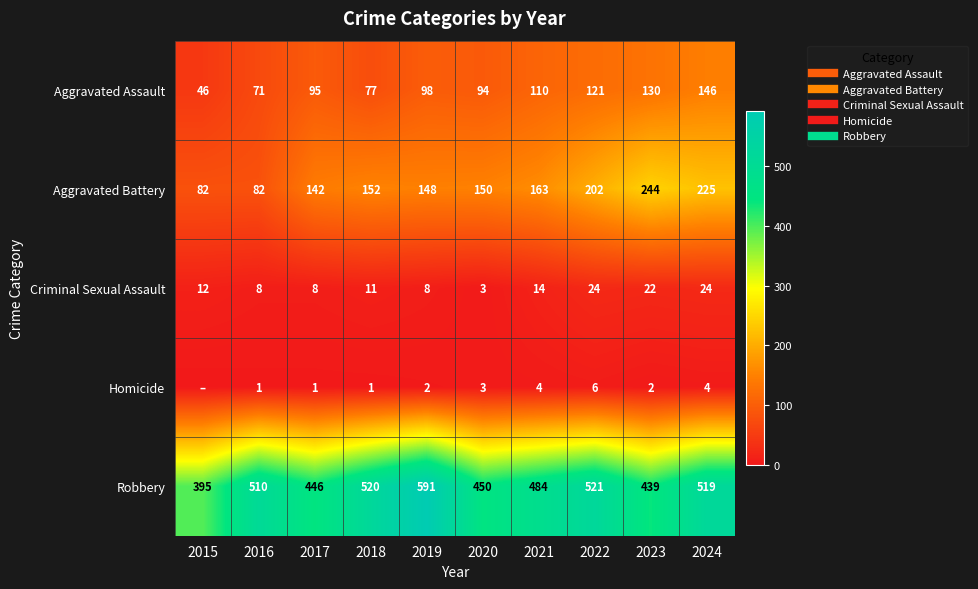

Is the value of Robbery at 2020 greater than the value of Homicide at 2024?

Yes